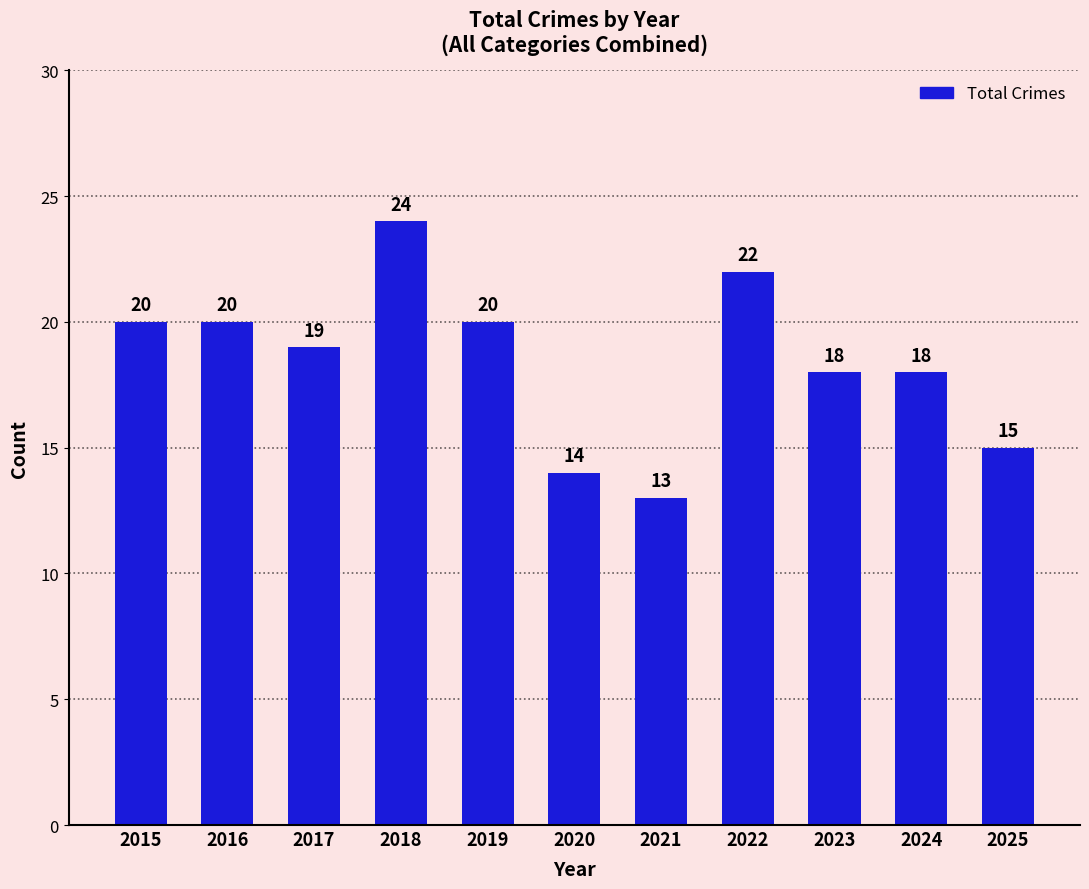

The chart shows a value of 20 at 2016. True or false?

True